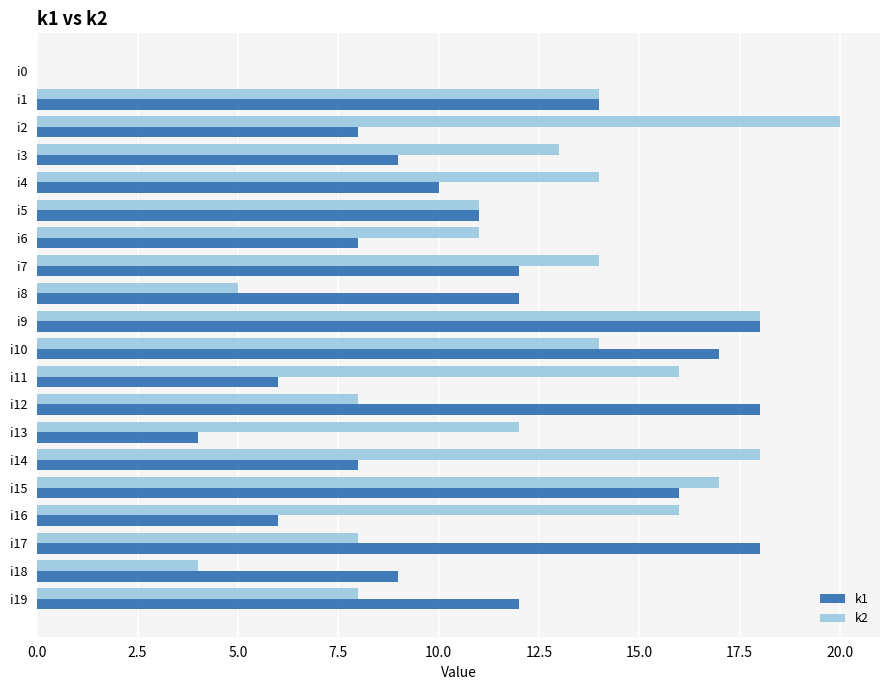

Between i13 and i19, which series saw the biggest shift?

k1